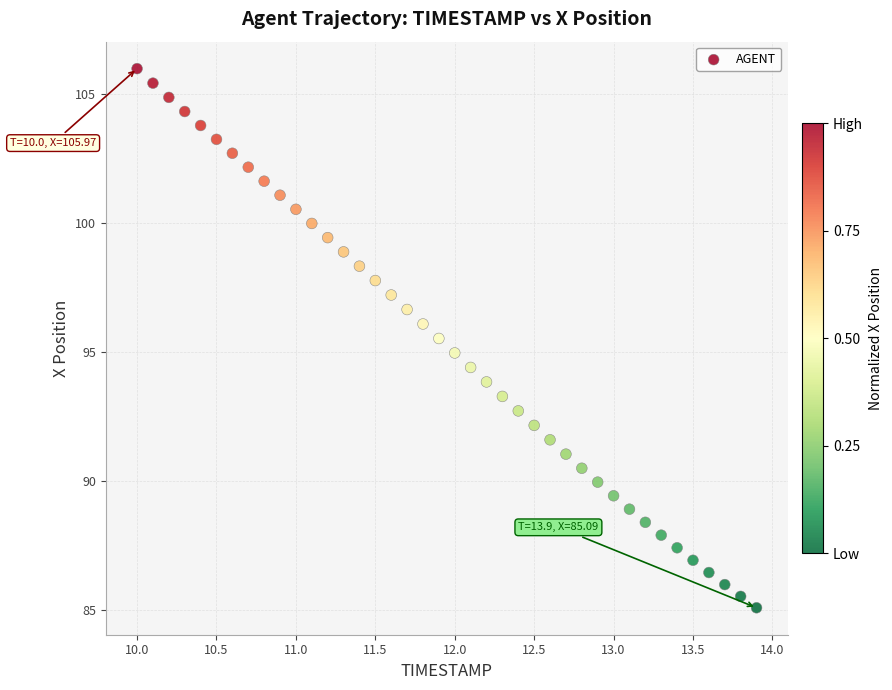

What is the range of Y values (max minus min)?

20.9